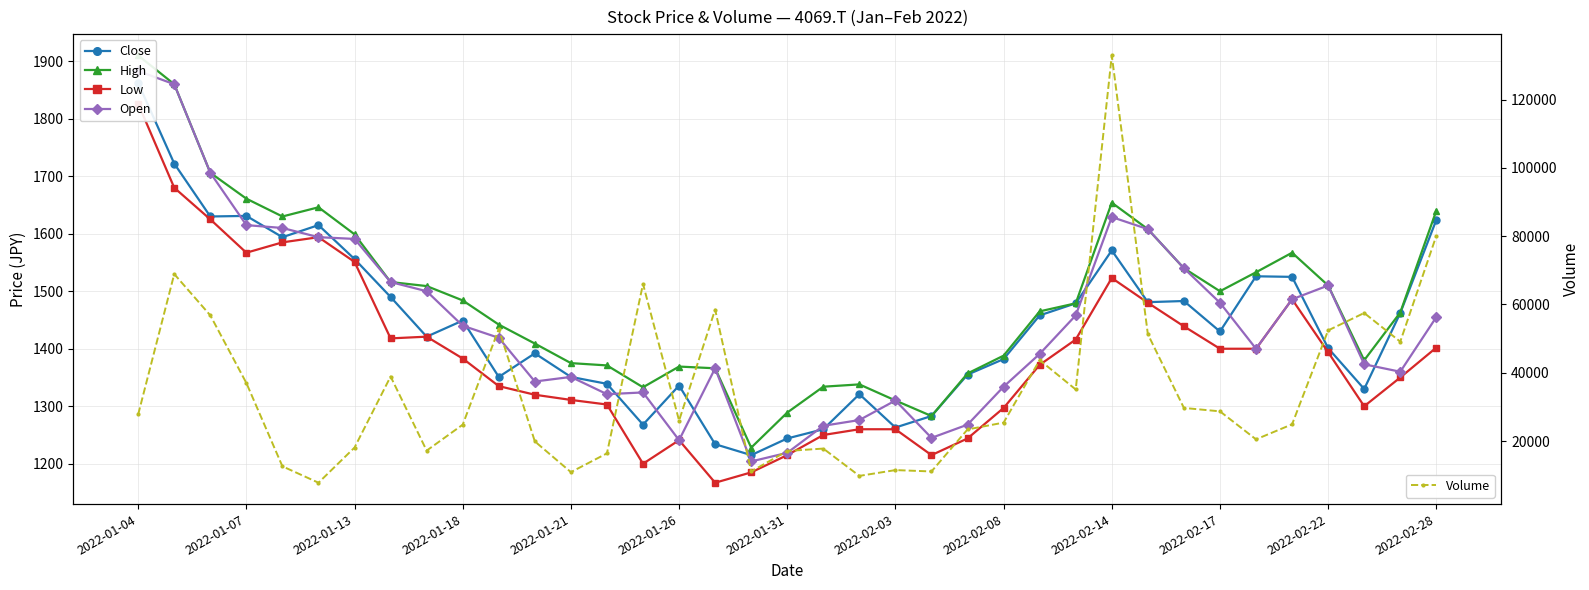

Reading right to left, what are all the values shown in this chart?

Close: 1624	1462	1330	1401	1525	1526	1430	1483	1481	1571	1479	1458	1382	1355	1283	1263	1321	1260	1244	1215	1234	1336	1268	1339	1351	1392	1351	1449	1421	1490	1556	1615	1594	1631	1630	1722	1862
High: 1640	1463	1380	1510	1567	1533	1500	1540	1608	1654	1479	1465	1388	1357	1283	1310	1338	1334	1289	1228	1366	1369	1333	1371	1375	1409	1442	1484	1509	1516	1599	1646	1630	1661	1706	1860	1910
Low: 1402	1350	1300	1394	1486	1400	1400	1439	1480	1523	1416	1372	1297	1244	1215	1260	1260	1250	1215	1185	1167	1241	1200	1303	1311	1320	1335	1383	1421	1418	1551	1594	1585	1567	1625	1680	1826
Open: 1455	1360	1373	1510	1486	1400	1480	1540	1608	1629	1458	1391	1334	1268	1245	1310	1276	1266	1219	1204	1366	1241	1324	1321	1351	1343	1419	1440	1500	1516	1591	1594	1610	1615	1706	1860	1883
Volume: 80100	49100	57500	52400	24900	20500	28700	29700	51300	132900	35100	43700	25400	23400	11100	11500	9800	17800	17100	11100	58500	26000	66000	16400	10900	19900	52800	24800	17200	38900	18100	7800	12600	37000	56800	68900	27800